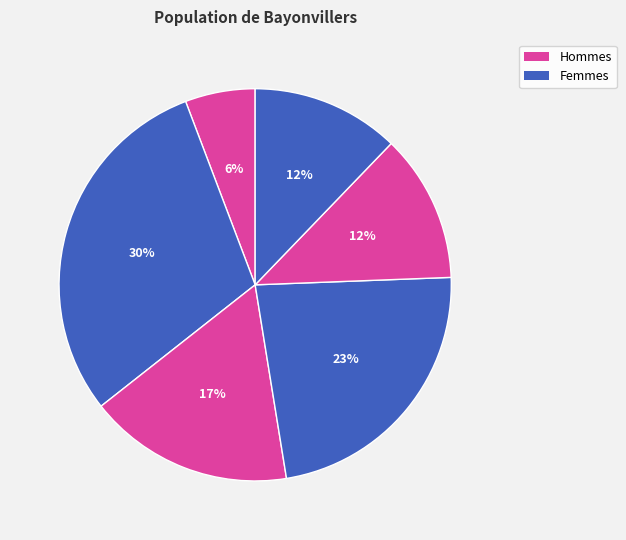

How many slices are in this pie chart?

6